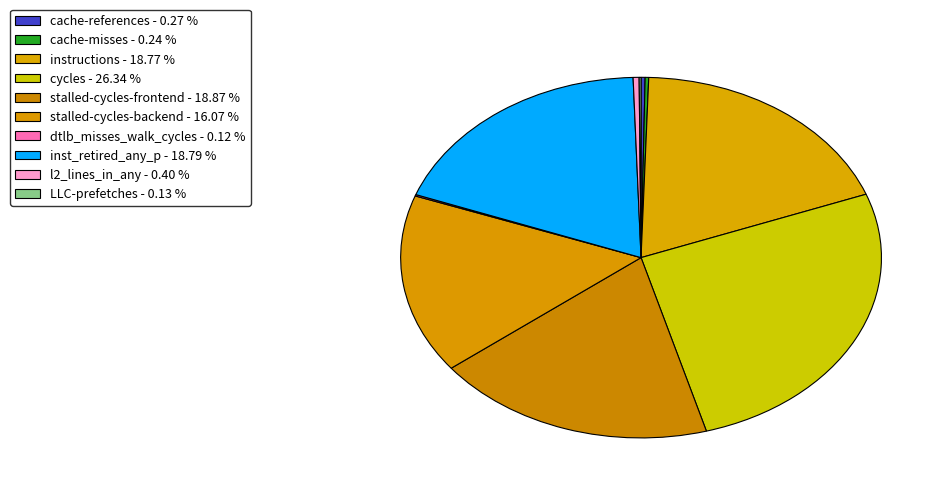

True or false: l2_lines_in_any accounts for 0% of the total.

True